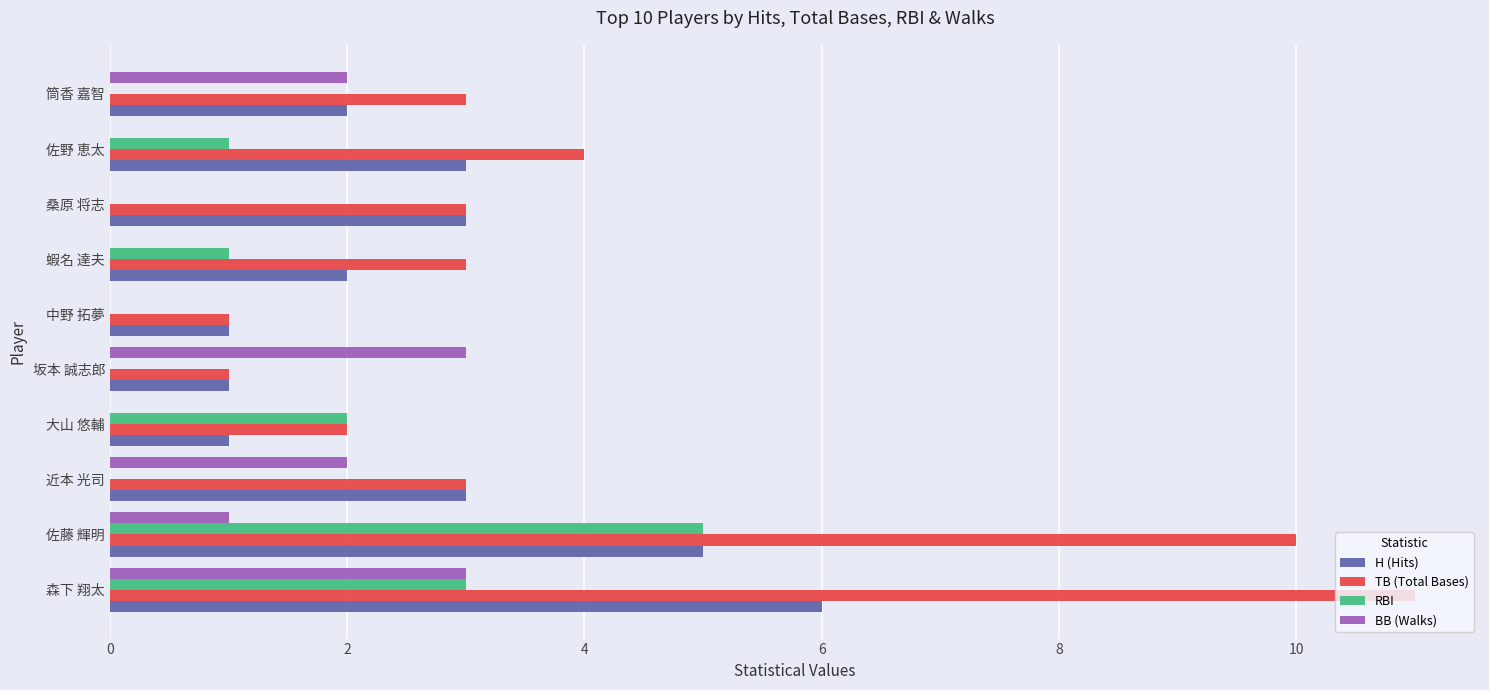

Between 近本 光司 and 桑原 将志, which series saw the biggest shift?

BB (Walks)